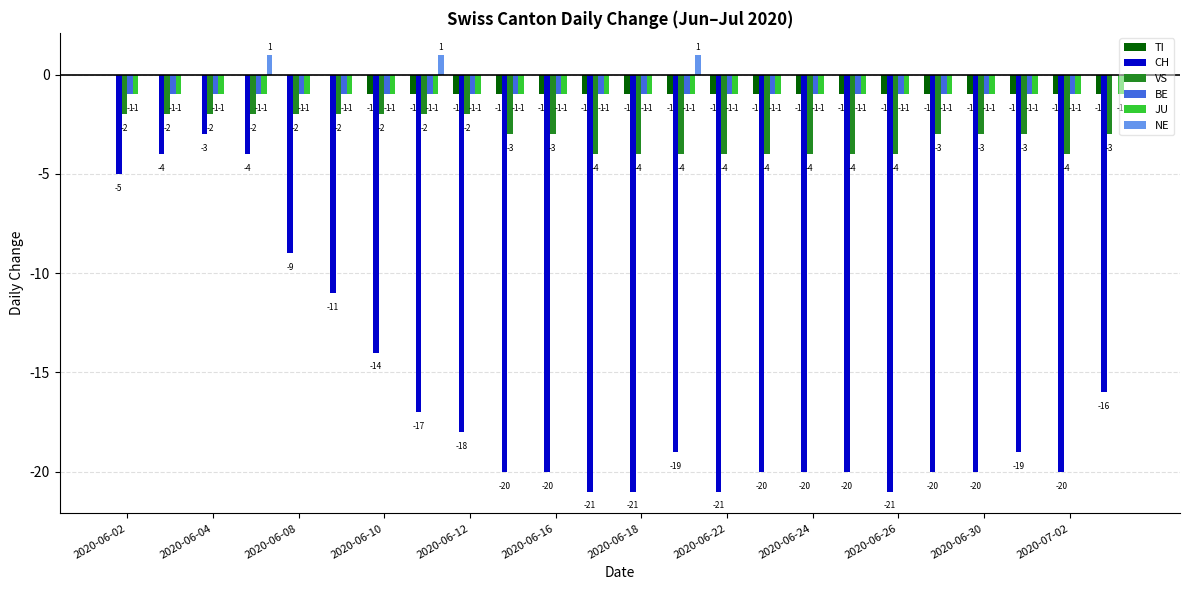

Which series has the largest total across all categories?

NE